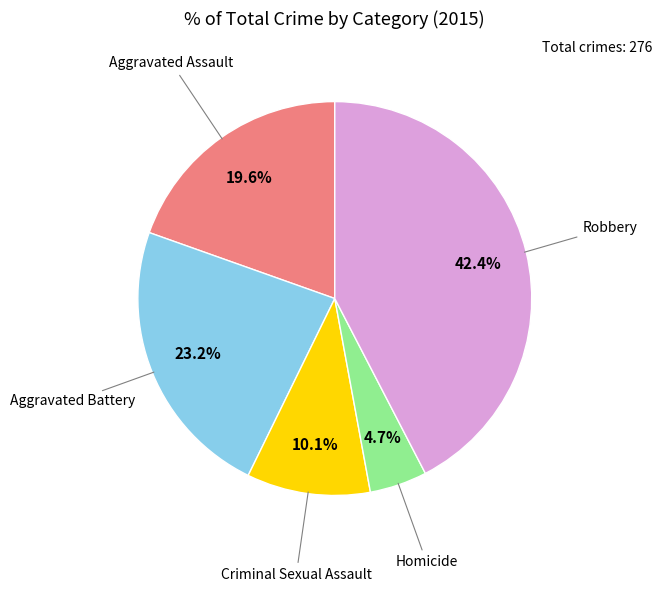

Is there any slice that represents more than half of the pie?

No